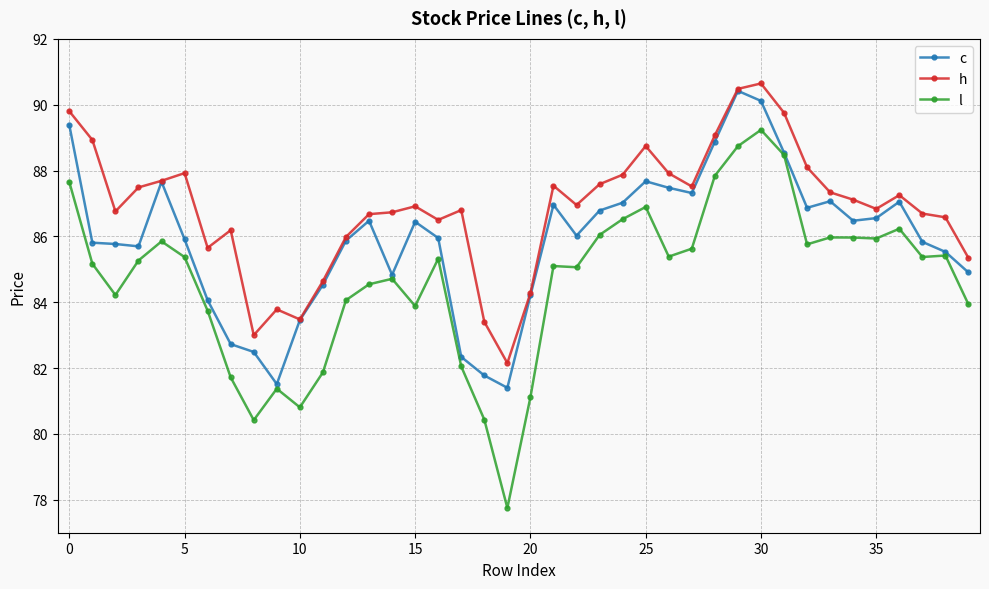

Which series has the largest total across all categories?

h